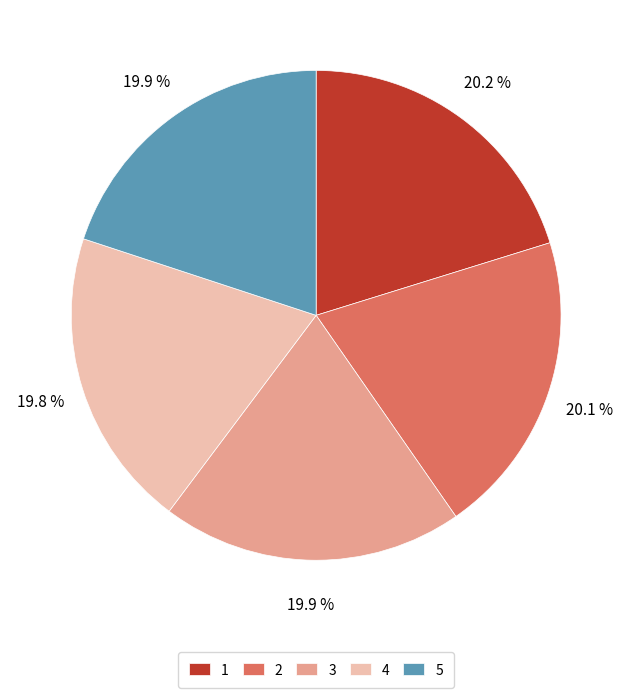

What percentage is NOT represented by 1?

79.8%